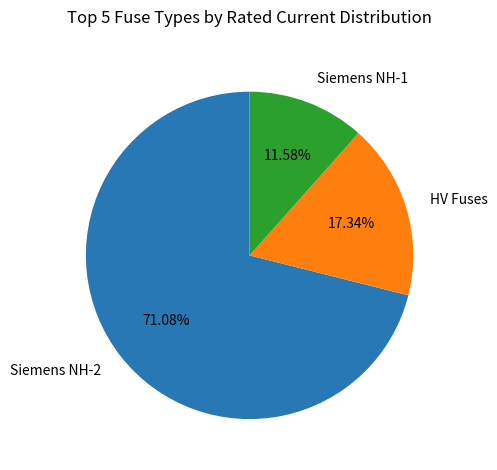

Which category has the biggest portion of the pie?

Siemens NH-2